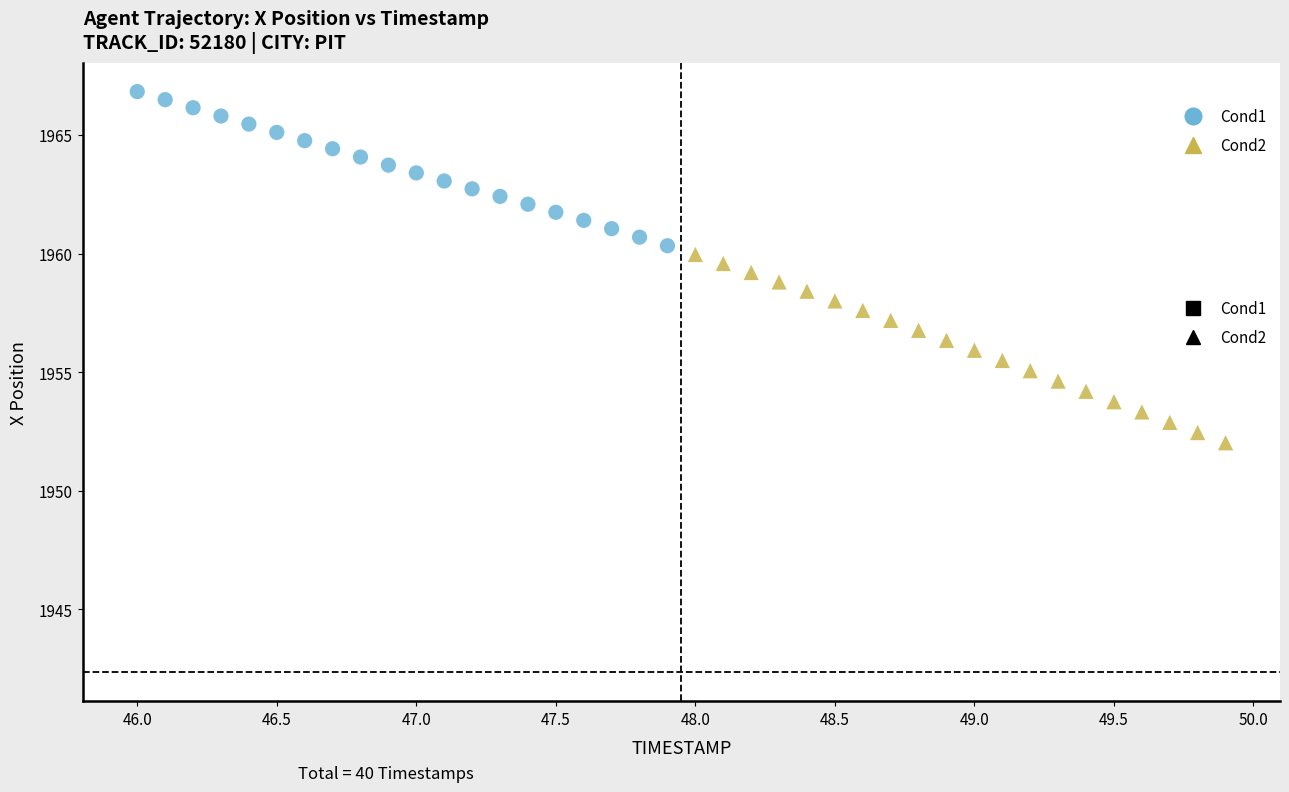

Which series has the widest spread of Y values?

Cond2